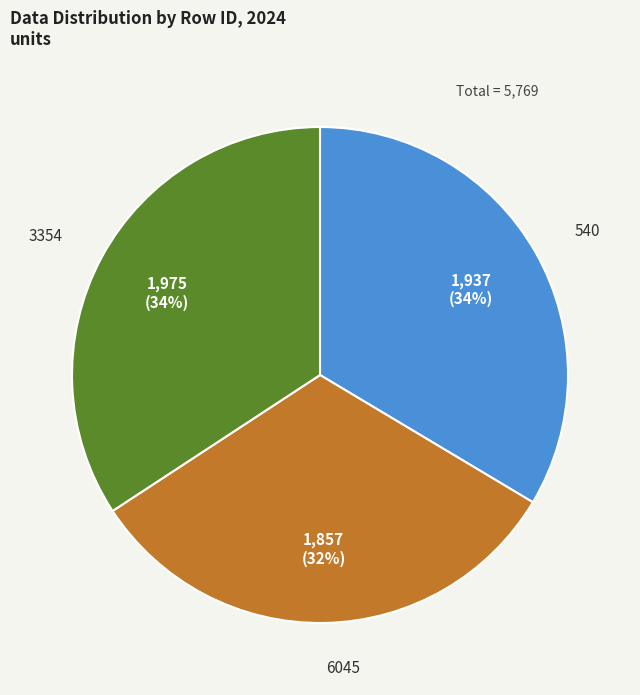

To the nearest percent, what portion does 6045 represent?

32%